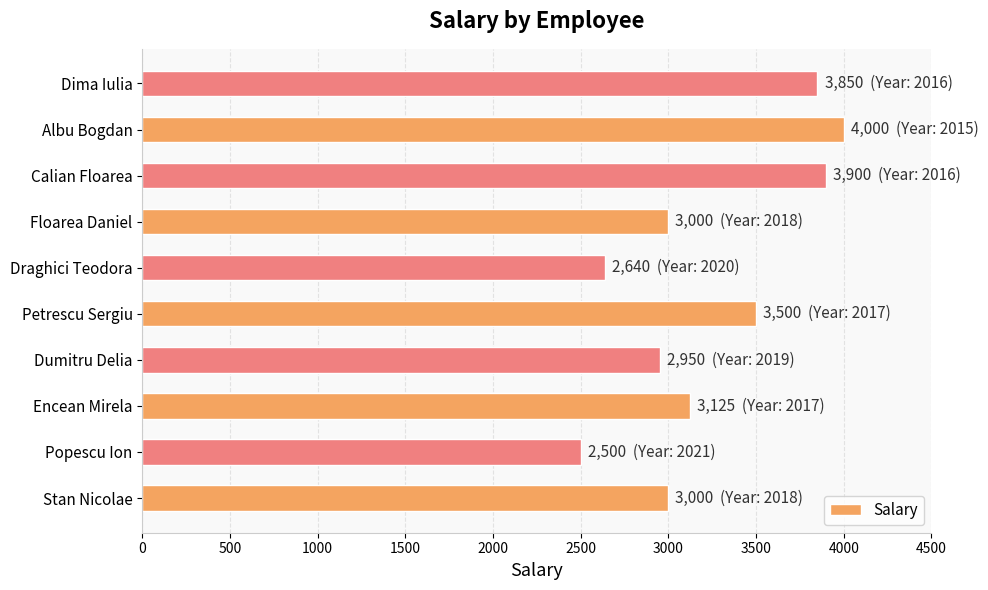

Where is the data nearest to the value 3250?

Encean Mirela